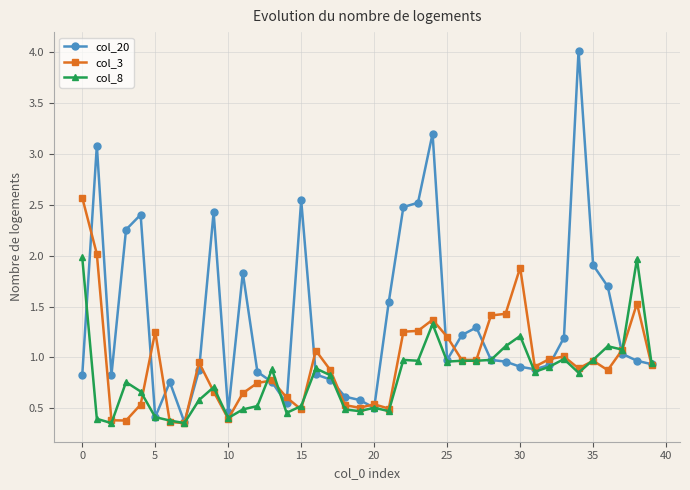

What is the maximum value for col_20?

4.0